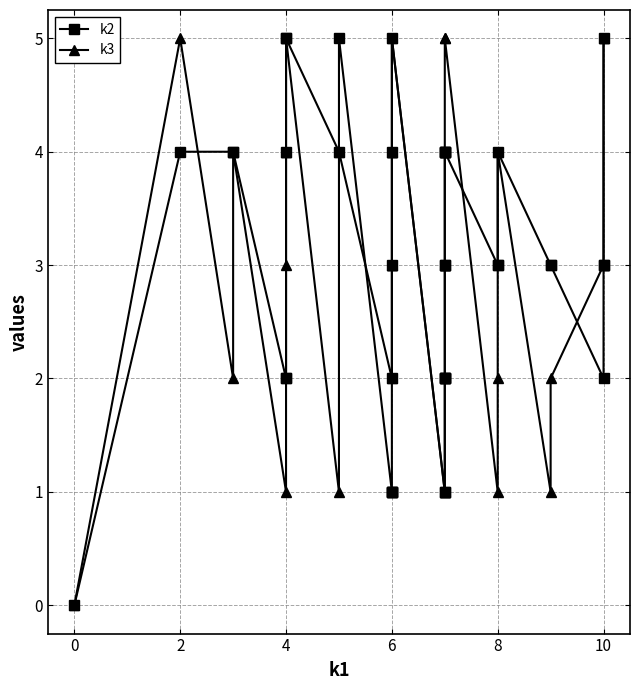

What is the average value of the k2 series?

3